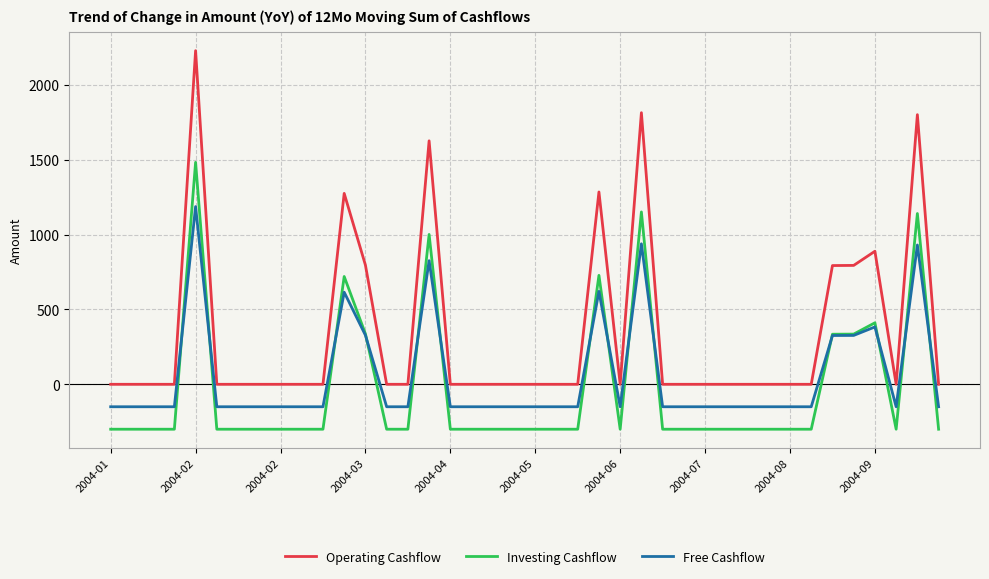

Rank the series by their maximum value, from highest to lowest.

Operating Cashflow, Investing Cashflow, Free Cashflow